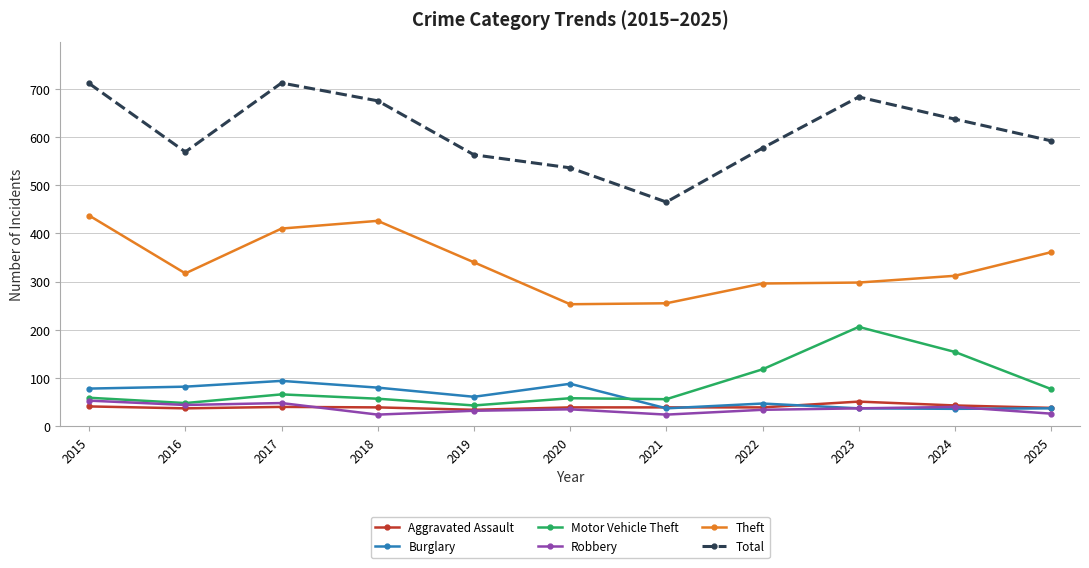

True or false: Motor Vehicle Theft has a value of 57 at 2018.

True